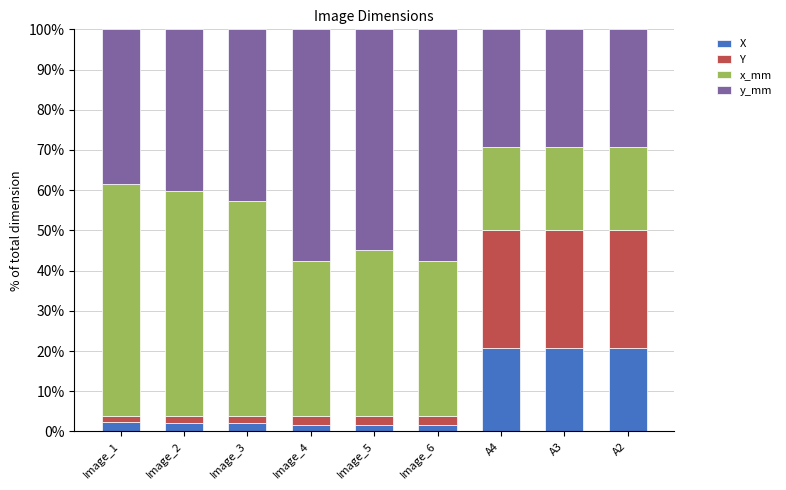

What is the average value of the X series?

8.2